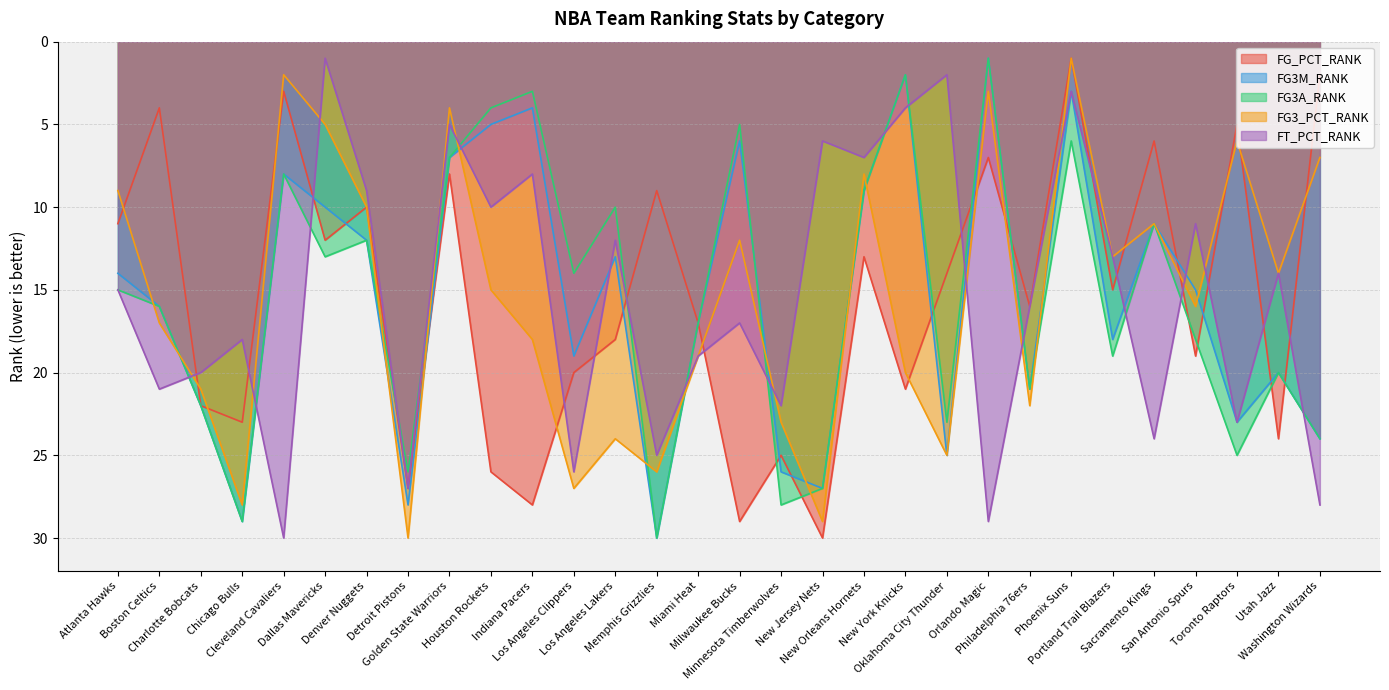

Where is FG3_PCT_RANK nearest to the value 15?

Houston Rockets